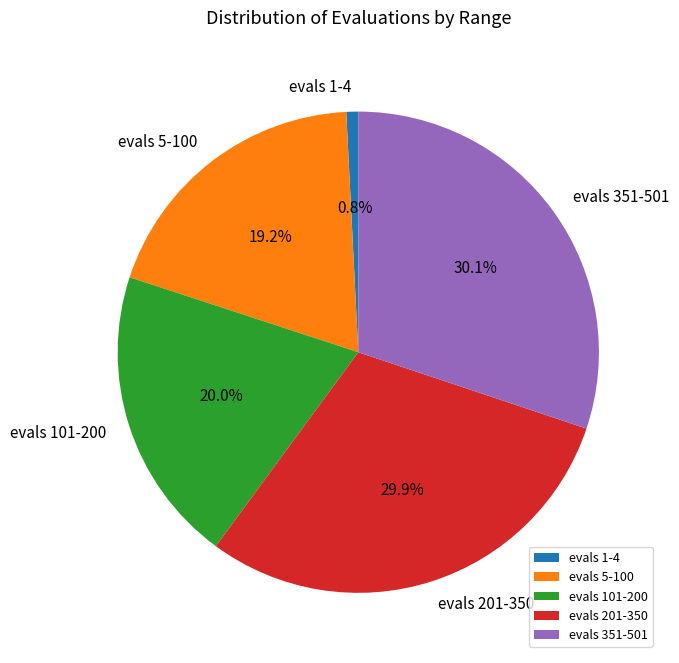

Does any single category account for the majority?

No